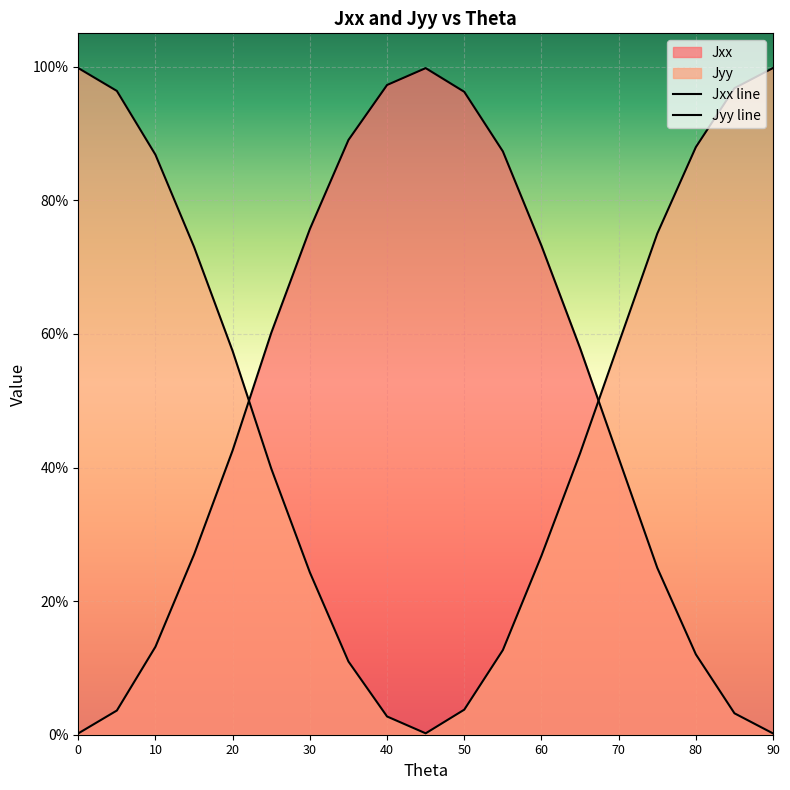

Reading right to left, extract all data points from this chart.

Jxx: 0.0	0.0	0.1	0.2	0.4	0.6	0.7	0.9	1.0	1.0	1.0	0.9	0.8	0.6	0.4	0.3	0.1	0.0	0.0
Jyy: 1.0	1.0	0.9	0.8	0.6	0.4	0.3	0.1	0.0	0.0	0.0	0.1	0.2	0.4	0.6	0.7	0.9	1.0	1.0